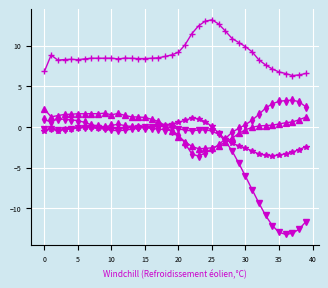

What is the minimum value shown in the chart?

-13.2